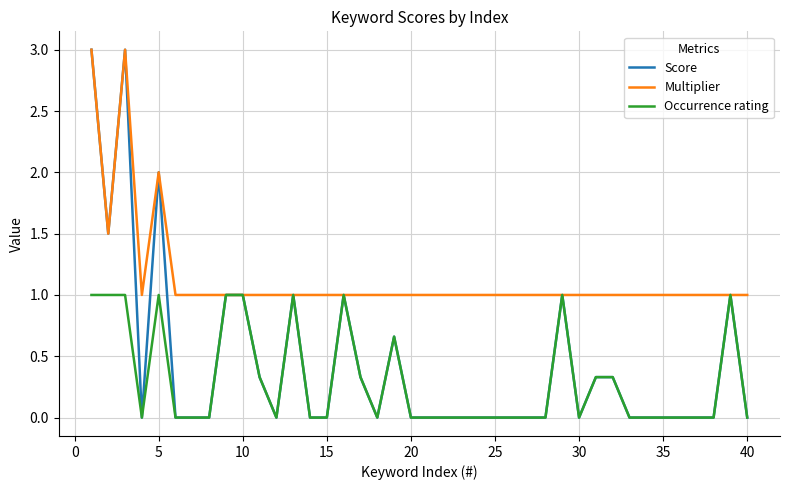

Which series has the largest range (max minus min)?

Score